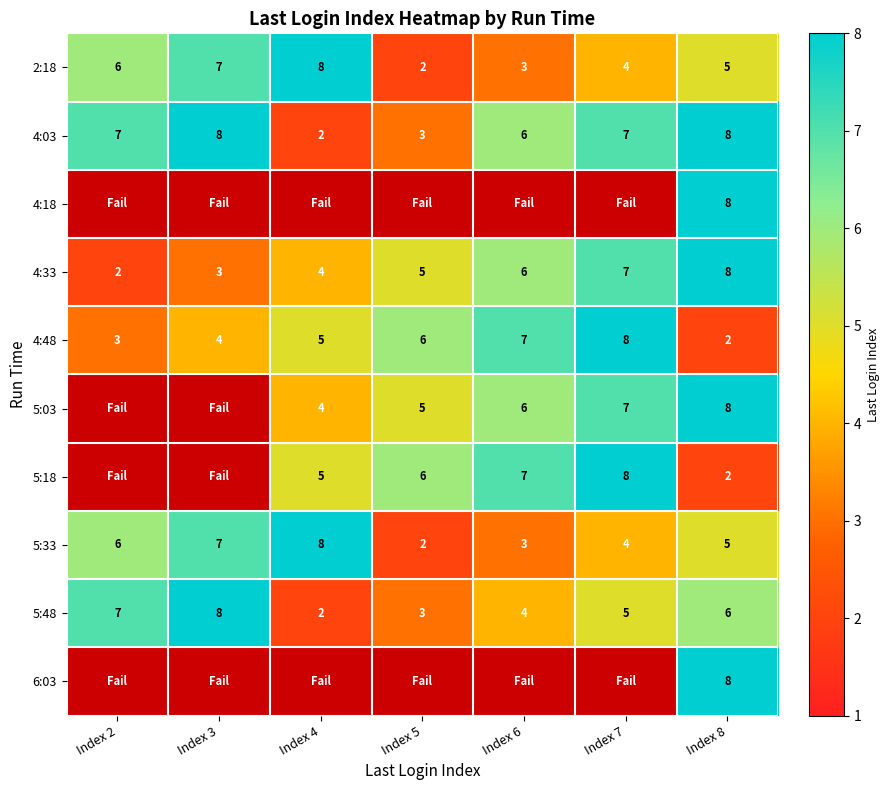

How many data points does each series have?

7